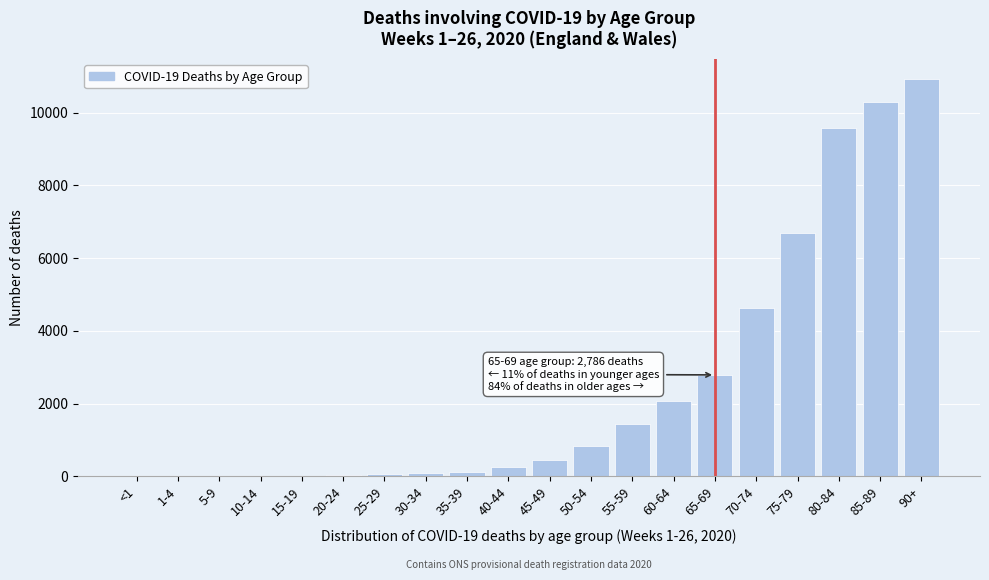

The value at 50-54 is 845. True or false?

True